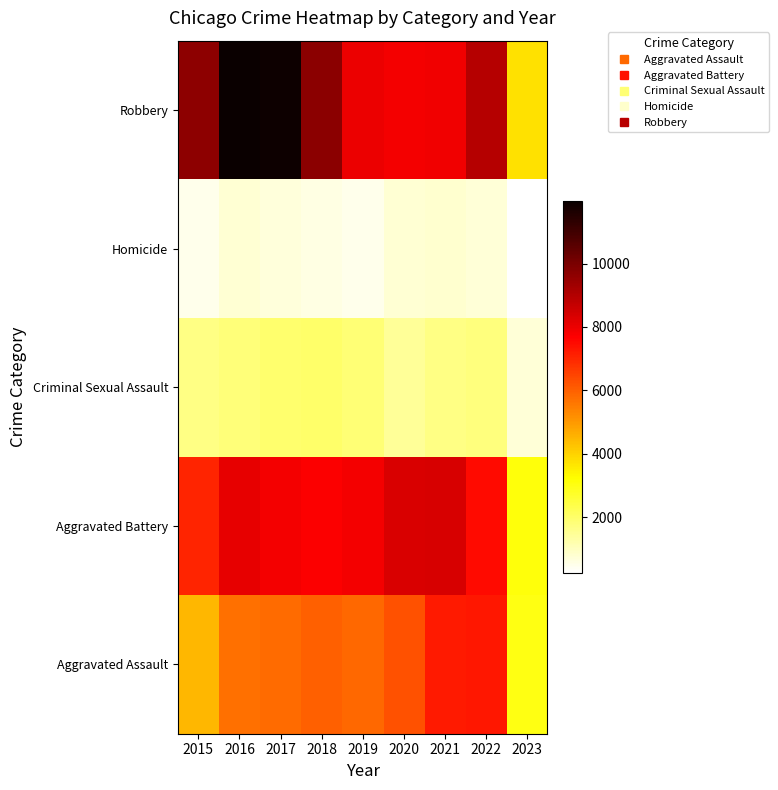

How many series are shown in this chart?

5